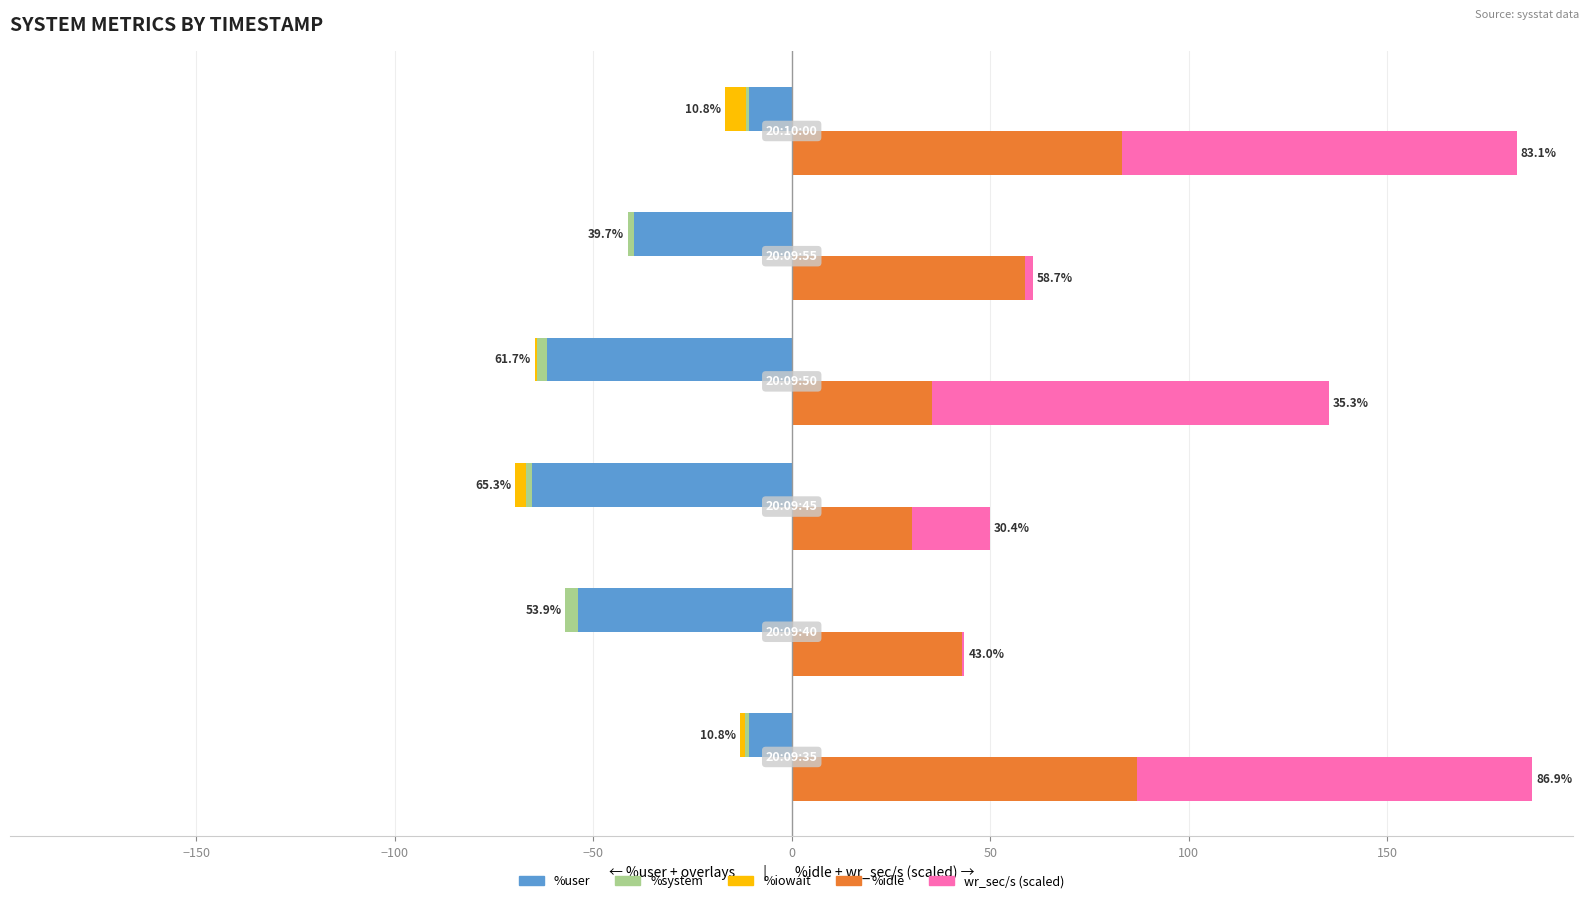

Count the number of categories in the chart.

6